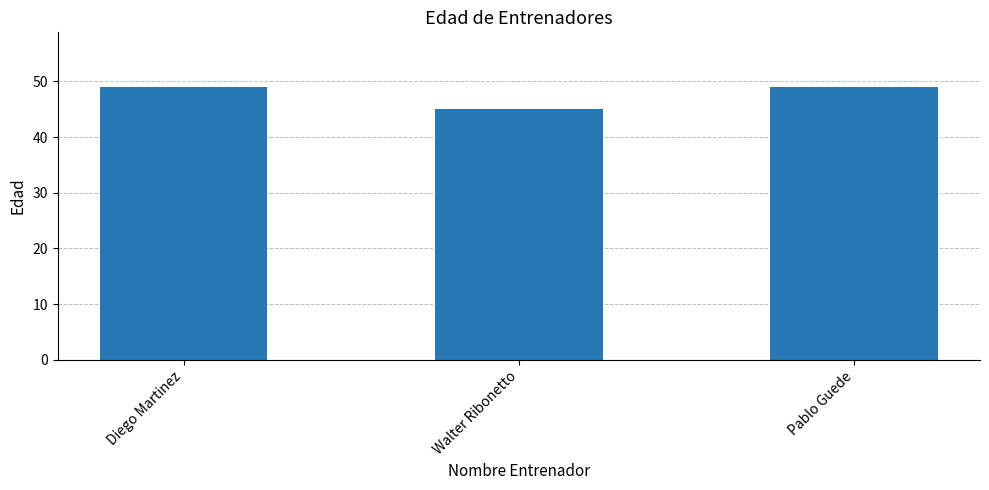

Does the chart contain stacked bars?

No